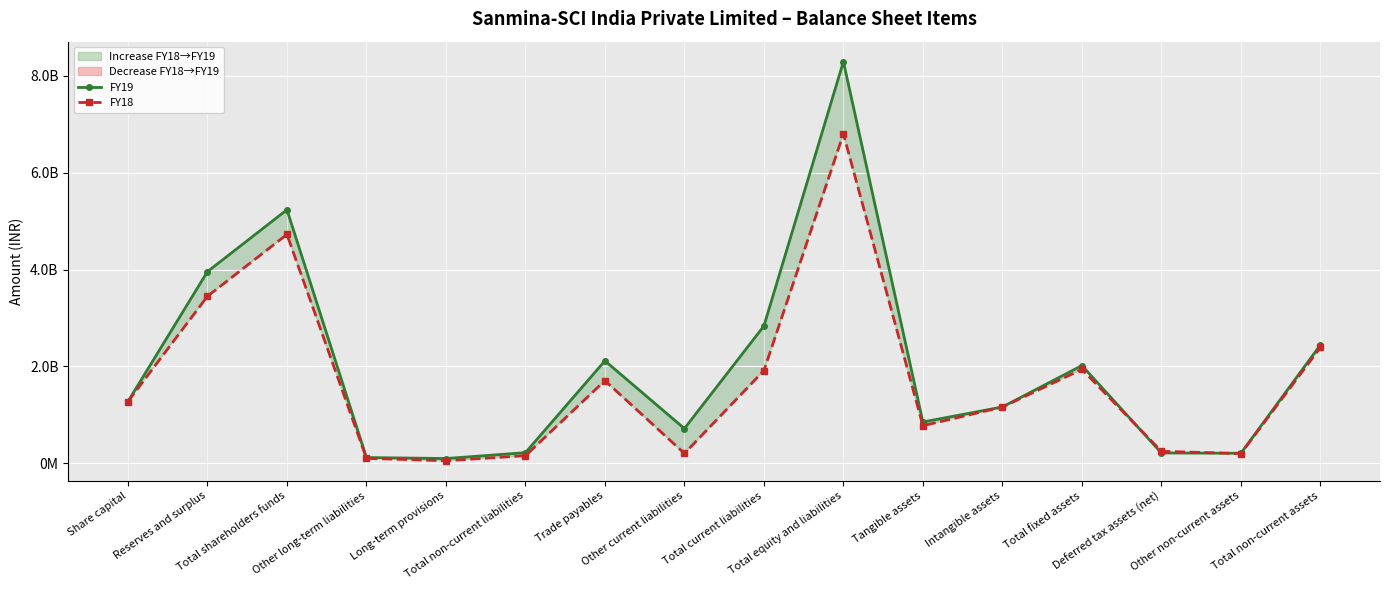

Reading left to right, what are all the values shown in this chart?

FY19: 1276572300	3956154899	5232727199	120732893	100885647	221618540	2116137146	718560592	2834697738	8289044831	854163776	1164352172	2018515948	215548393	208948520	2443012861
FY18: 1276572300	3447749026	4724321326	104252779	54717215	158969994	1708356493	206146982	1914503475	6797796118	777653123	1162305528	1939958651	249758371	202708387	2392425409